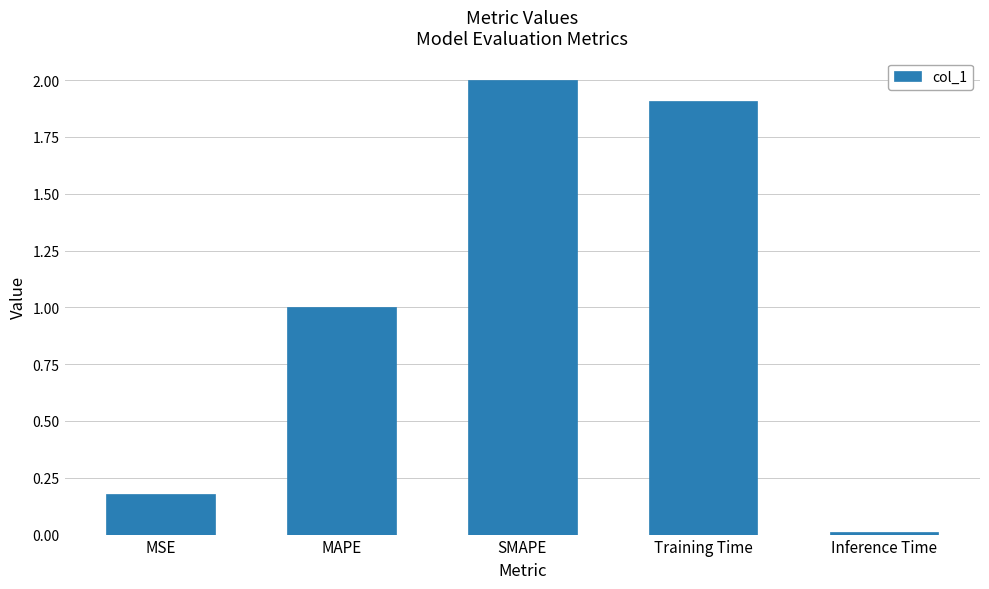

What is the label of the 1st bar from the left?

MSE